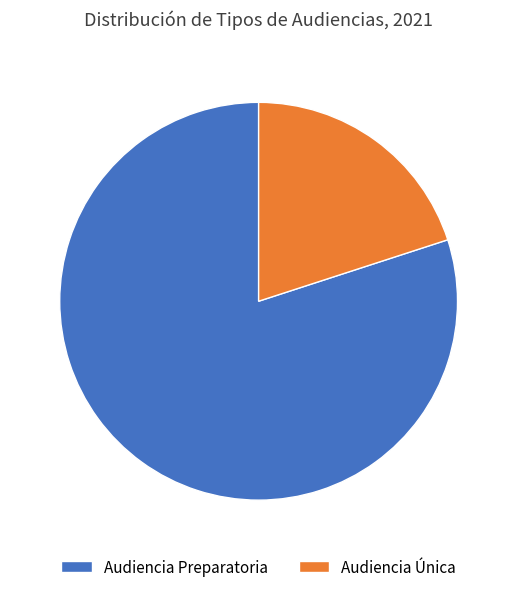

Is it true that Audiencia Preparatoria is 75% of the pie?

False